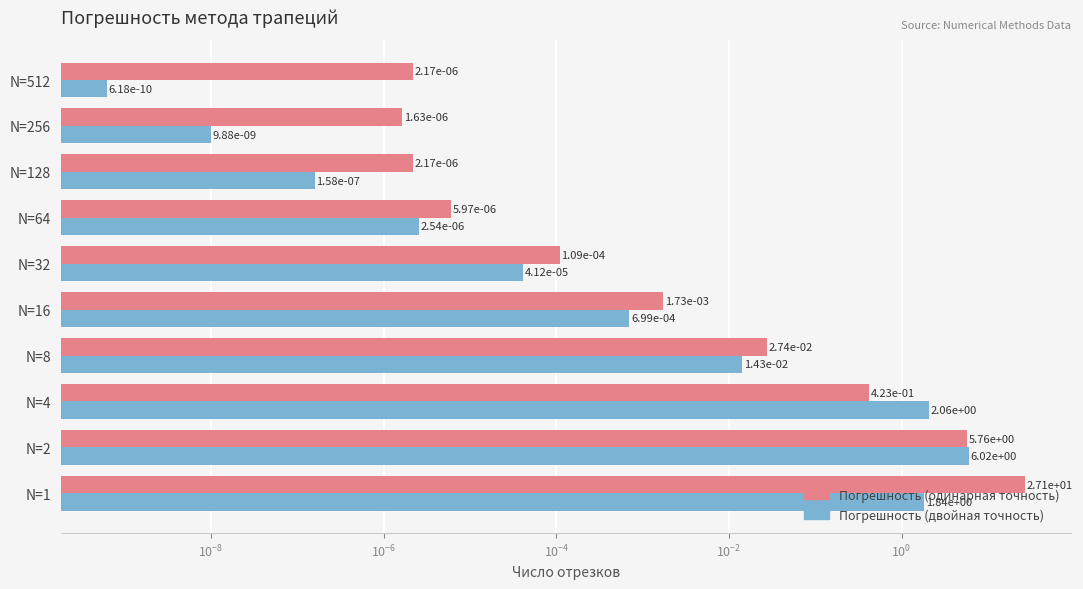

What is the value of the Погрешность (двойная) bar at the 2nd from the left?

6.0